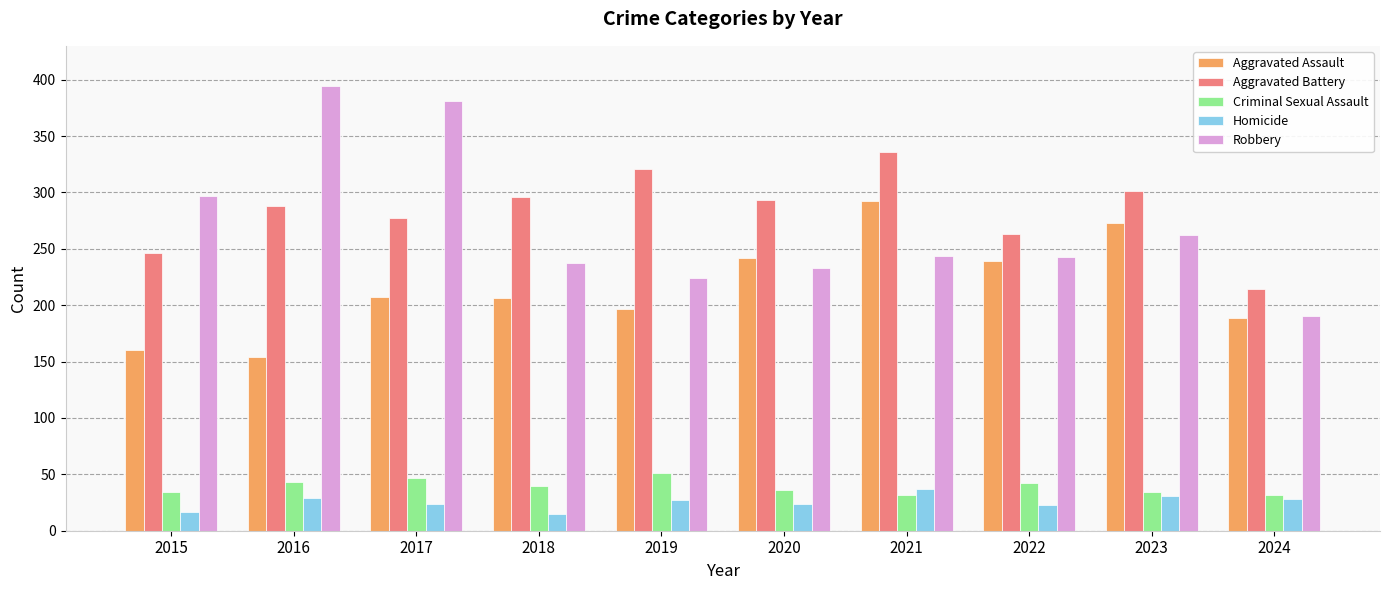

How many groups of bars are there?

10